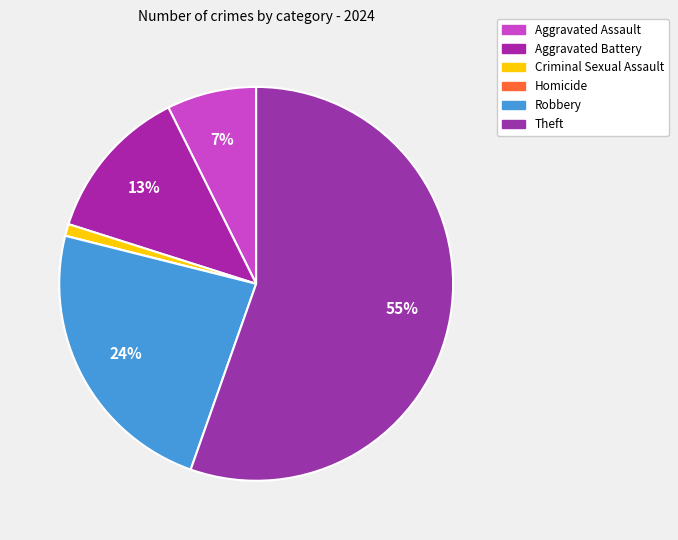

Rank the categories by value from lowest to highest.

Homicide, Criminal Sexual Assault, Aggravated Assault, Aggravated Battery, Robbery, Theft